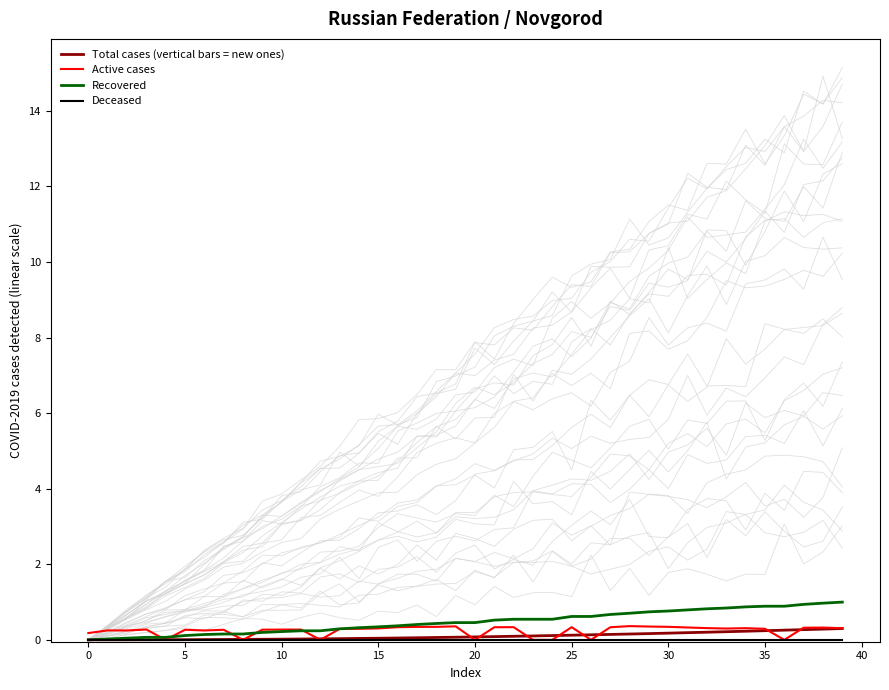

Is it true that Active cases equals 0.3 at 25?

True